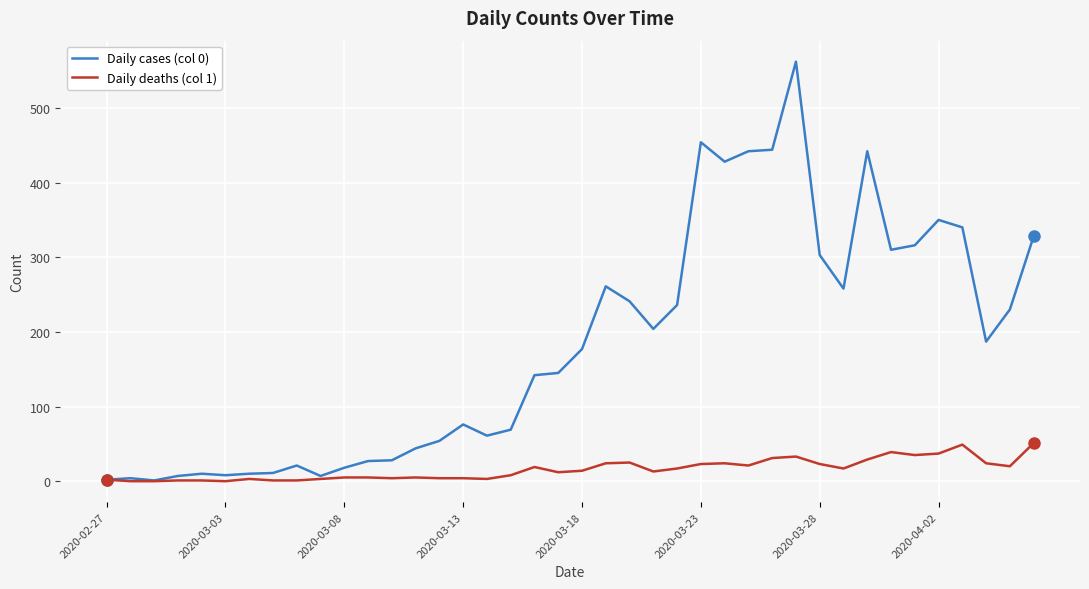

List the series in order of their peak value, highest first.

Daily cases (col 0), Daily deaths (col 1)